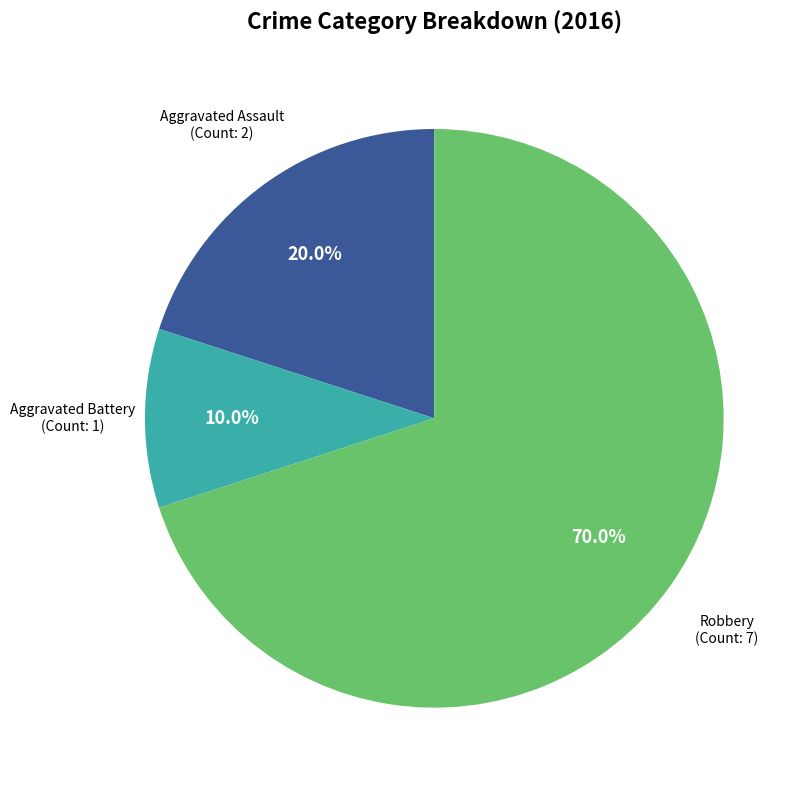

What is the majority slice?

Robbery